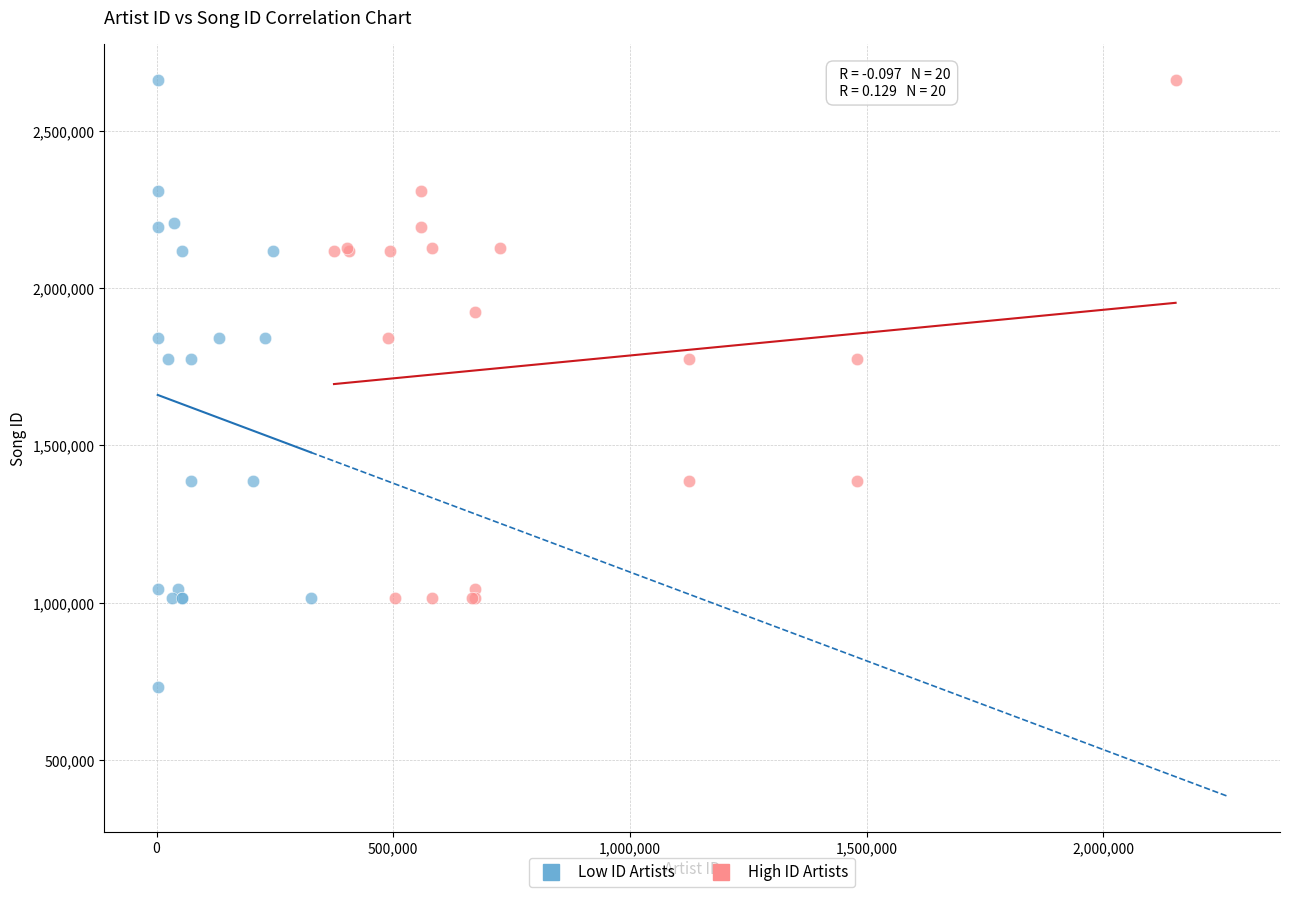

Which series contains the lowest Y value?

Low ID Artists